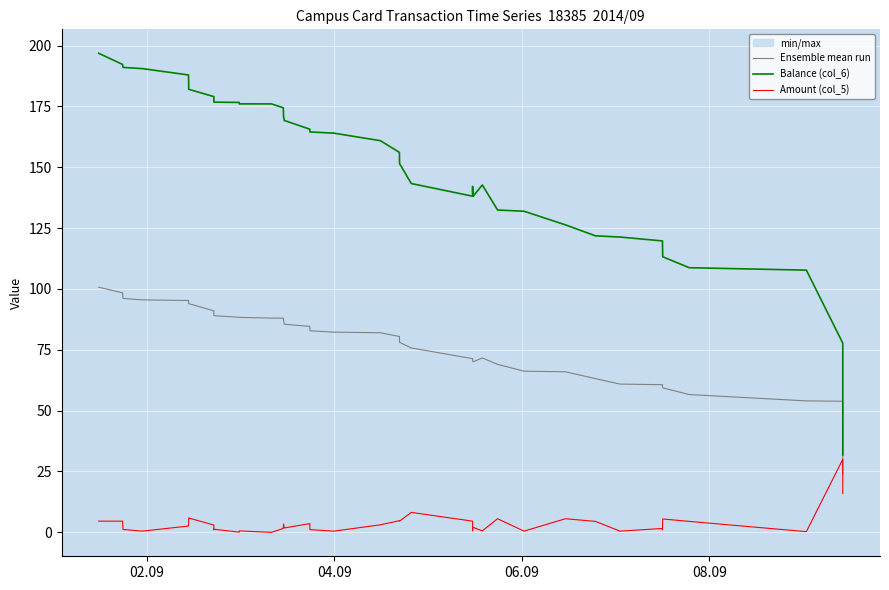

True or false: Amount (col_5) has more than 0 interior local peaks.

True